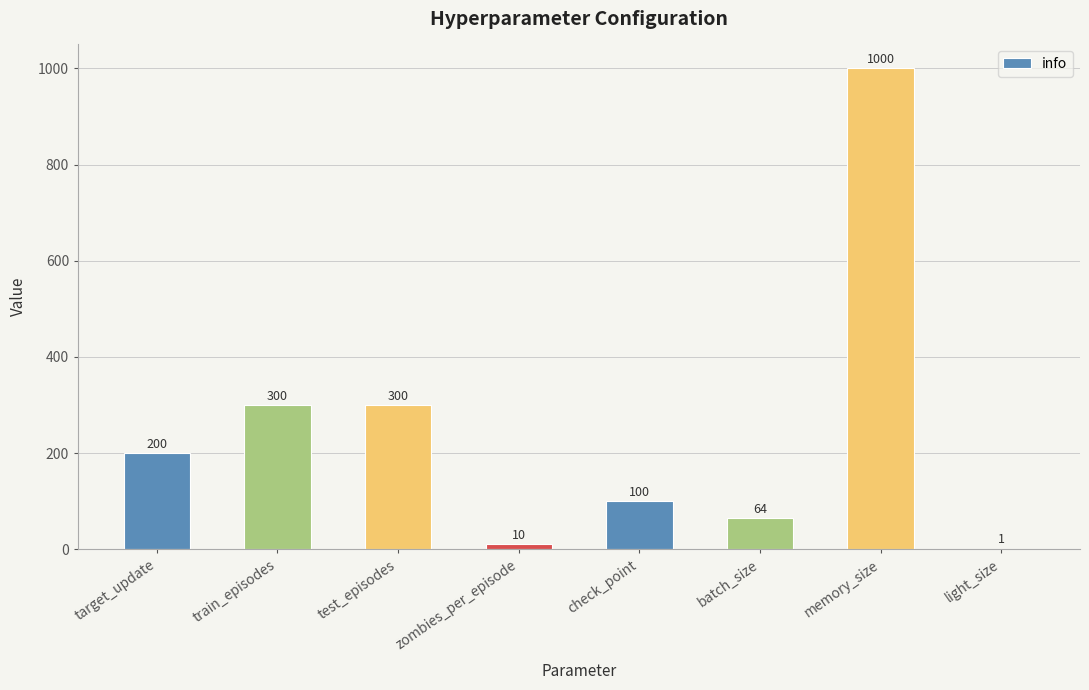

What is the sum of the values at memory_size and check_point?

1100